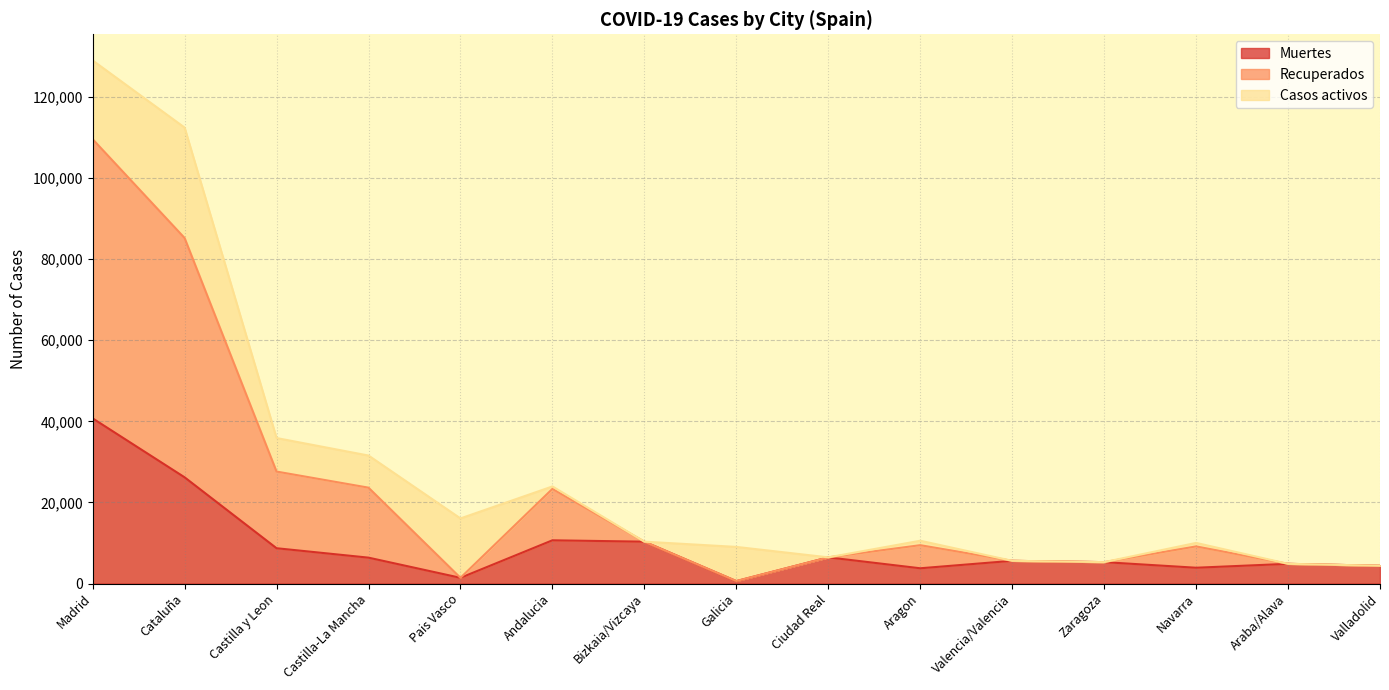

What is the total value across all series at Valencia/Valencia?

5609